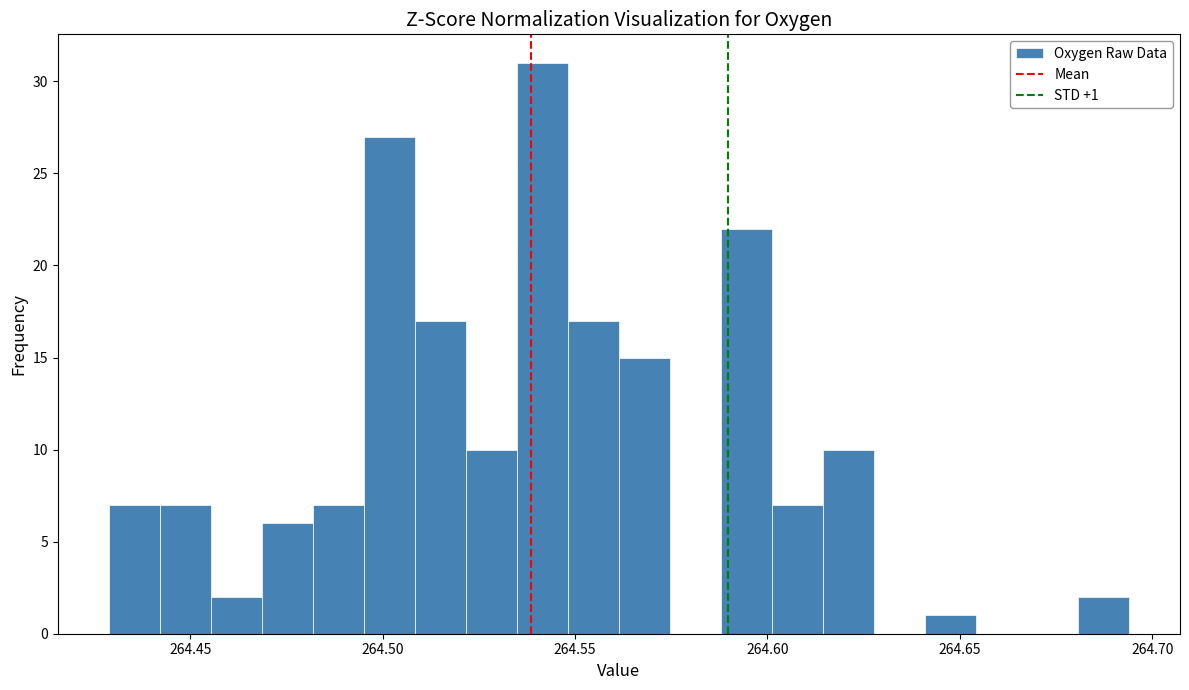

Around what value on the x-axis is the tallest bar? Give the approximate position of its centre, as read against the axis.

264.540